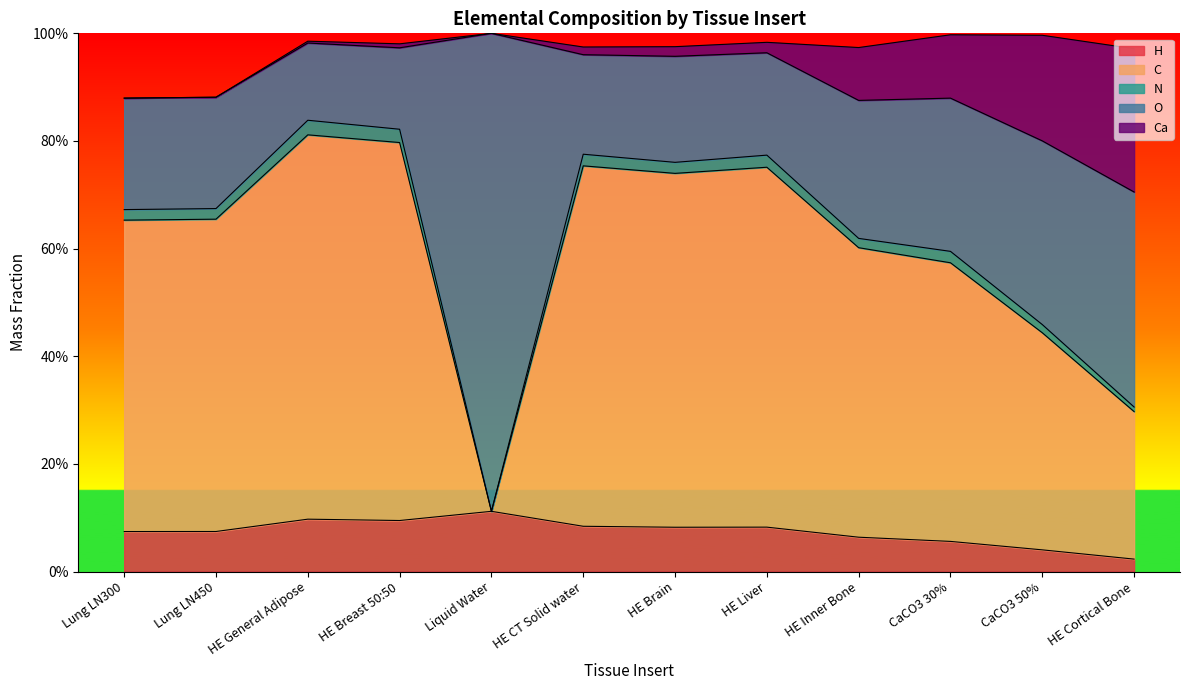

What is the difference between the maximum and minimum values in the Ca series?

0.3